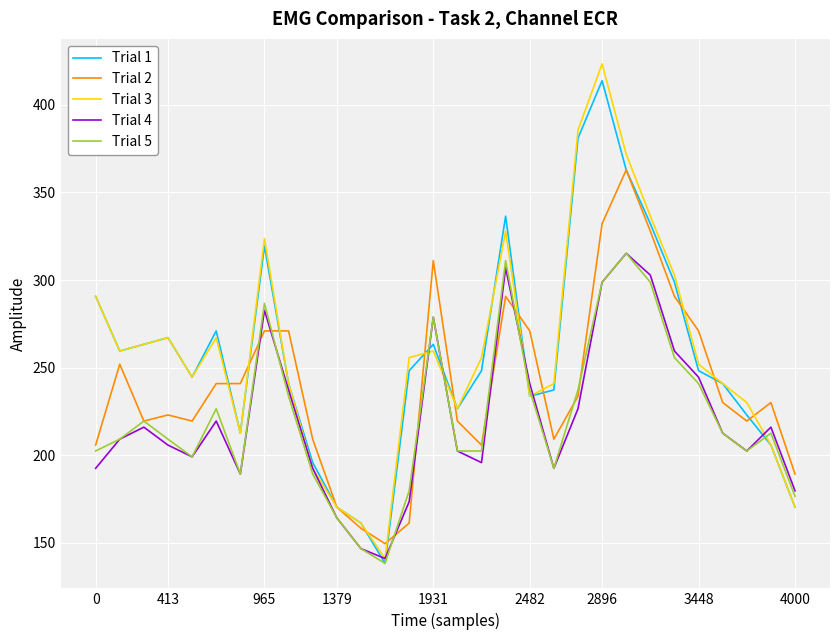

What are all the series names shown in the legend?

Trial 1, Trial 2, Trial 3, Trial 4, Trial 5